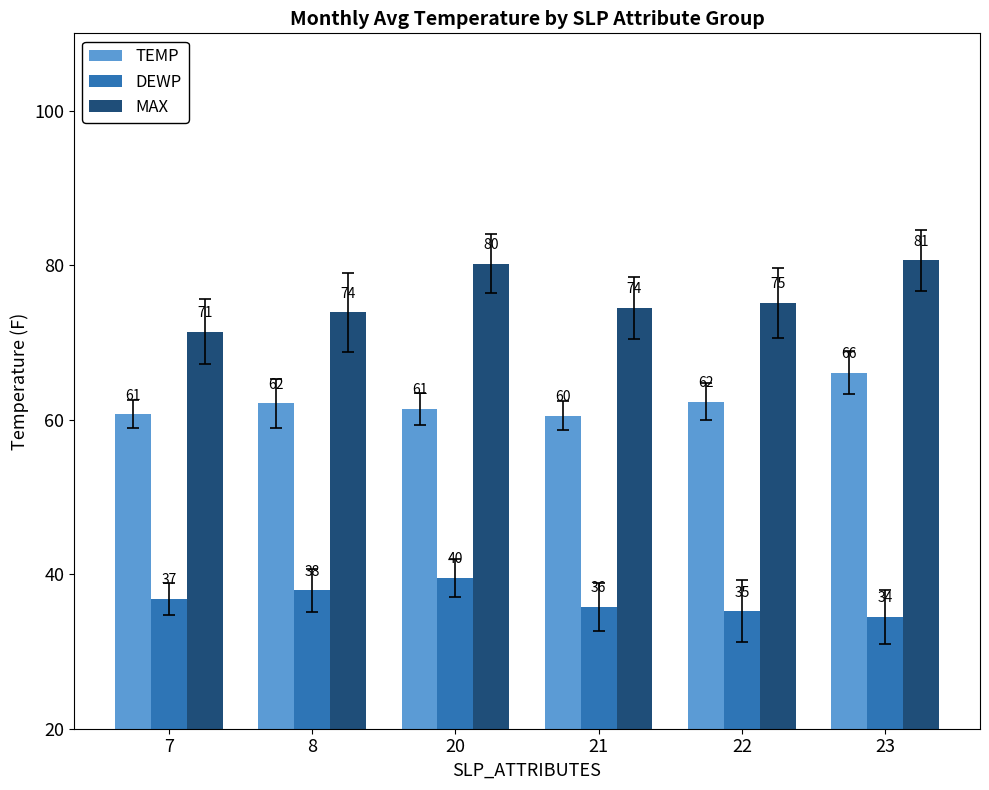

What is the difference between the highest and lowest values at 21?

38.7